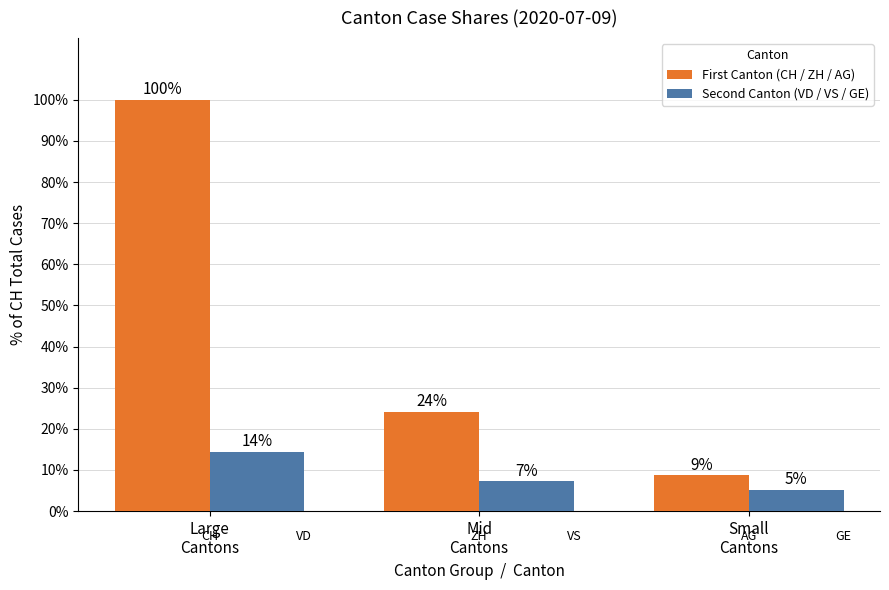

Are the bars horizontal?

No